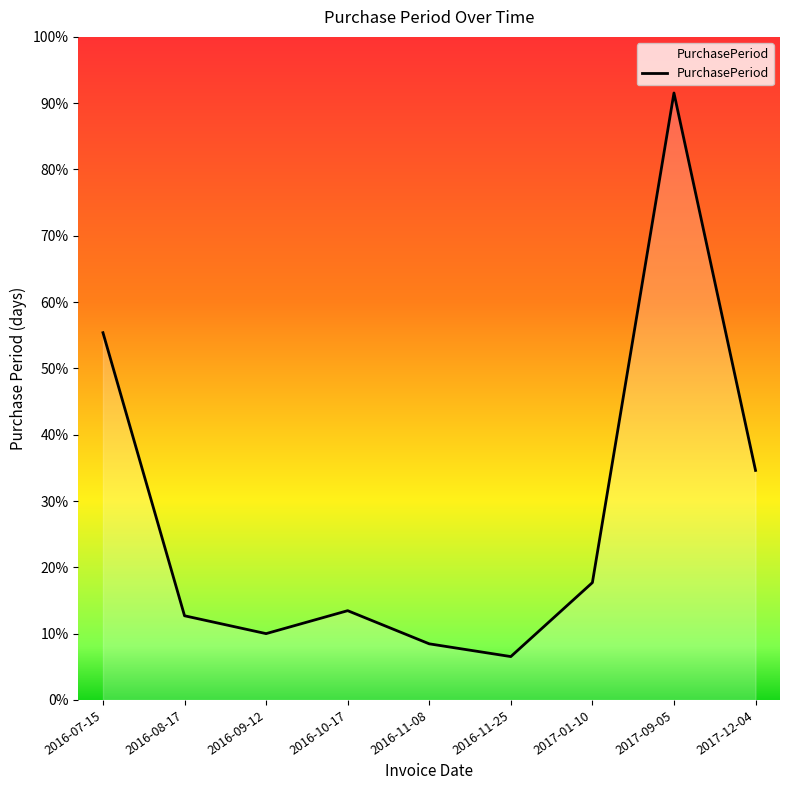

What is the label of the 3rd point from the right?

2017-01-10